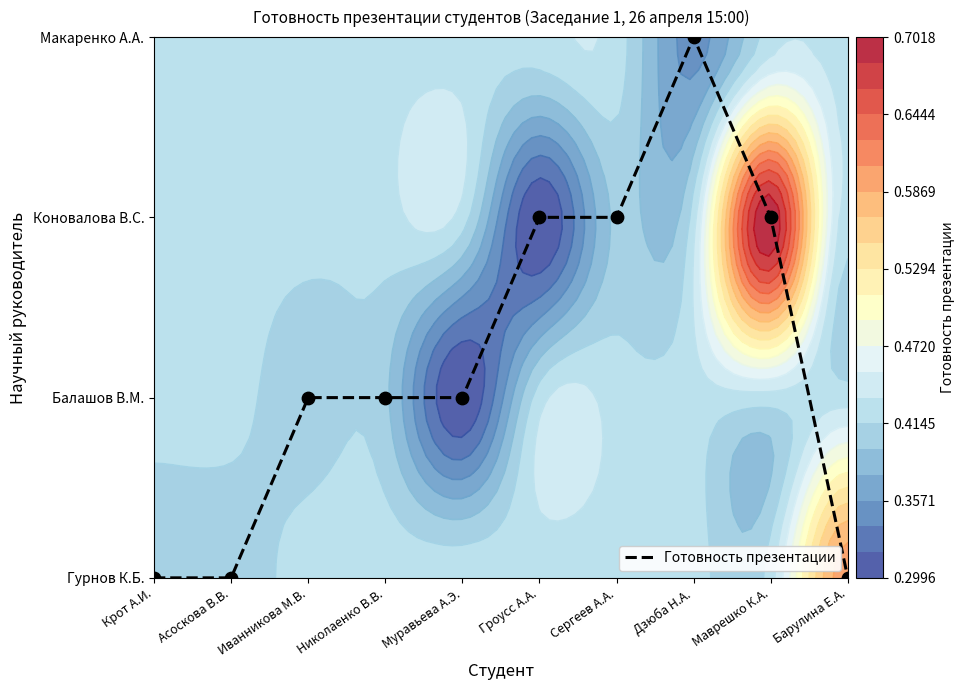

Is it true that the value at Асоскова В.В. is 0?

True